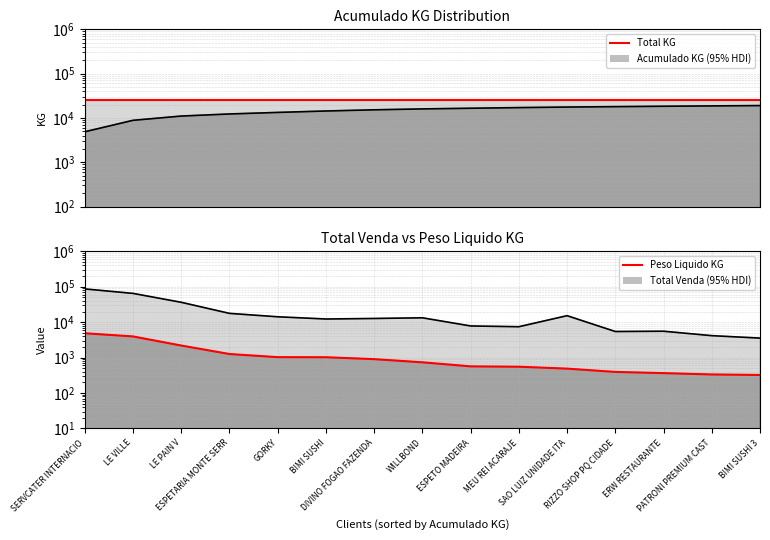

Read the Total Venda value at SAO LUIZ UNIDADE ITA.

15265.3